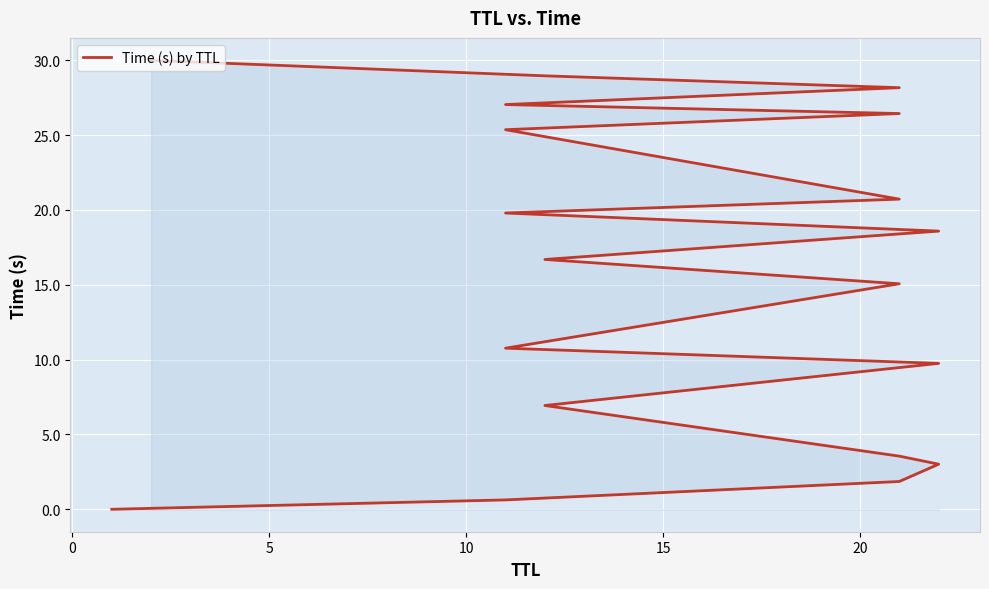

What is the greatest value displayed?

30.0